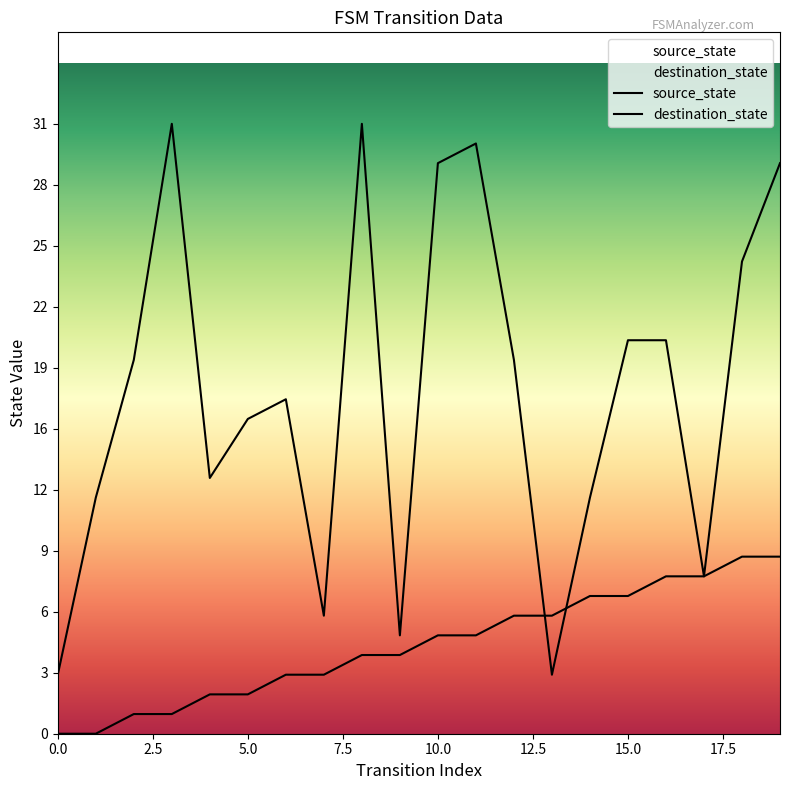

Rank the series at 17 from highest to lowest value.

source_state, destination_state